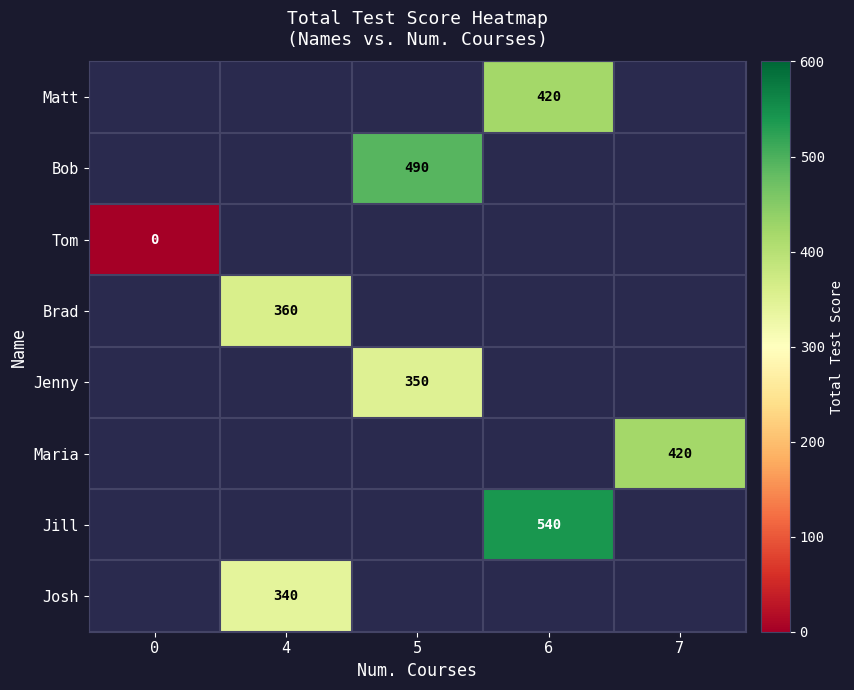

Is it true that Brad equals 360 at 4?

True